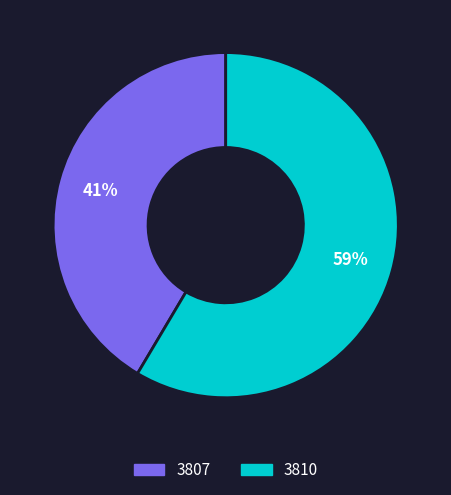

Which slice is the largest?

3810